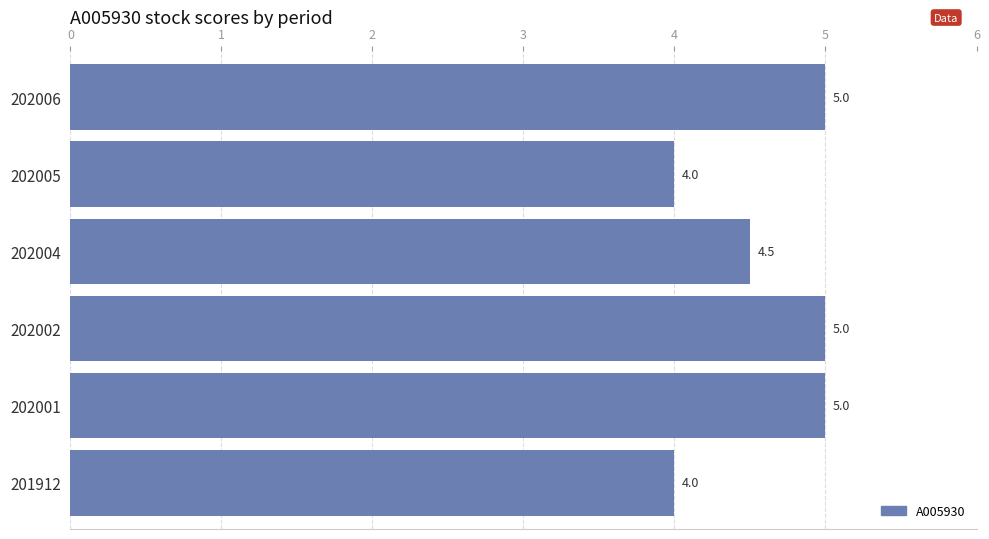

Approximately how many times larger is the value at 202006 compared to 202001?

1.0